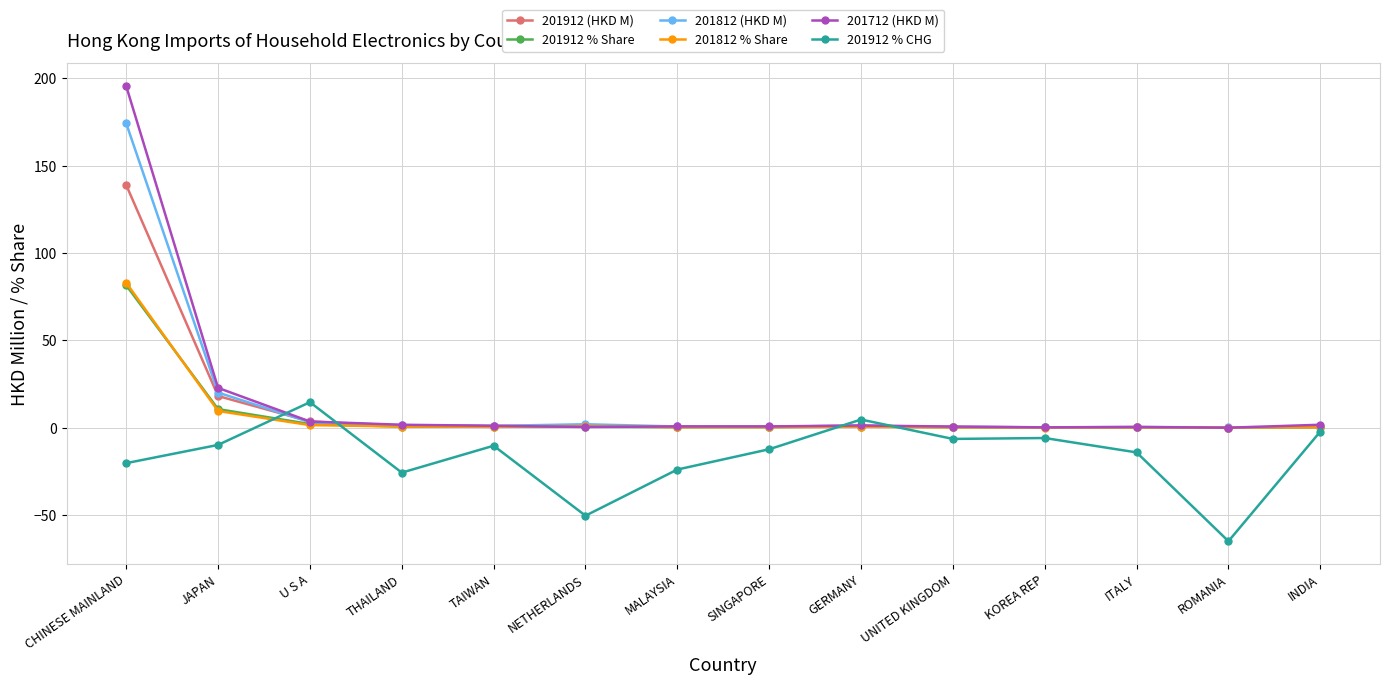

Which category has the highest value across all series?

CHINESE MAINLAND